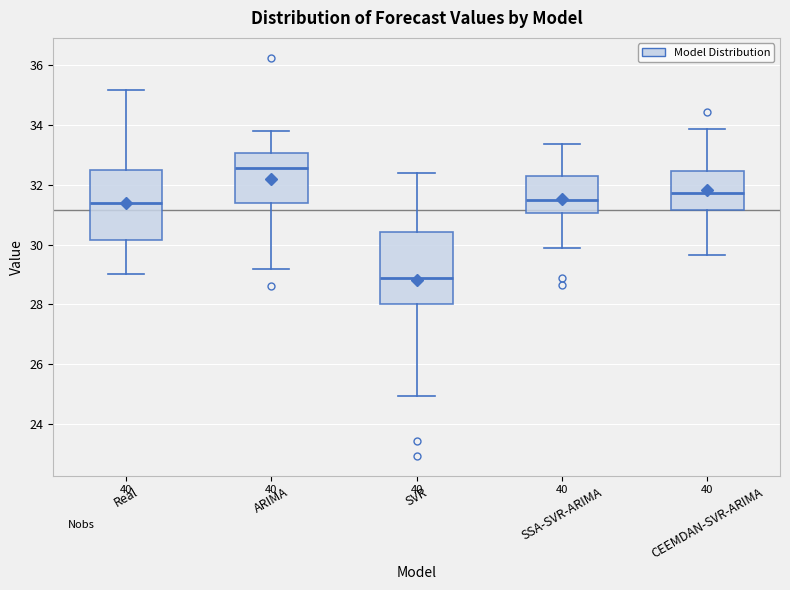

Which box has the lowest median line?

SVR